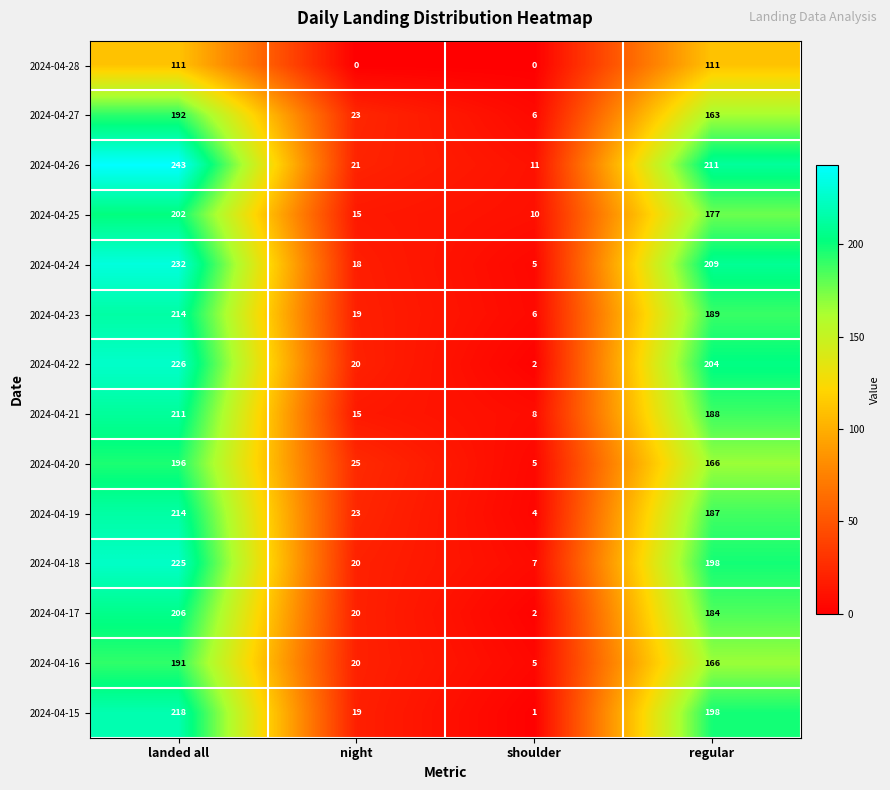

What is the difference between the second highest and minimum values in the 2024-04-24 series?

204